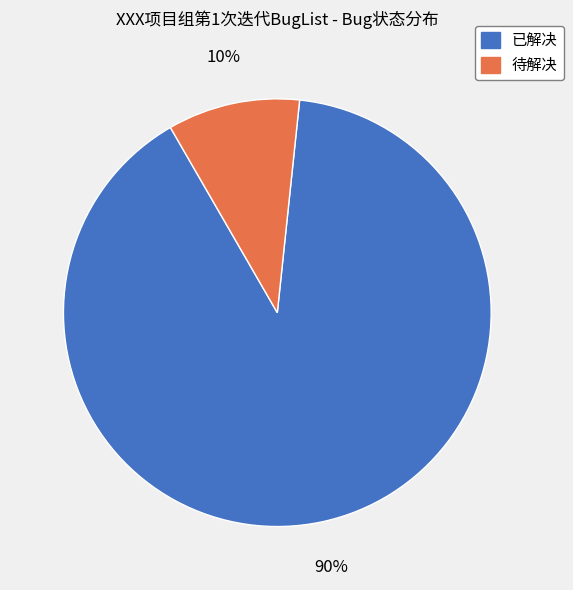

Between 已解决 and 待解决, which is larger?

已解决